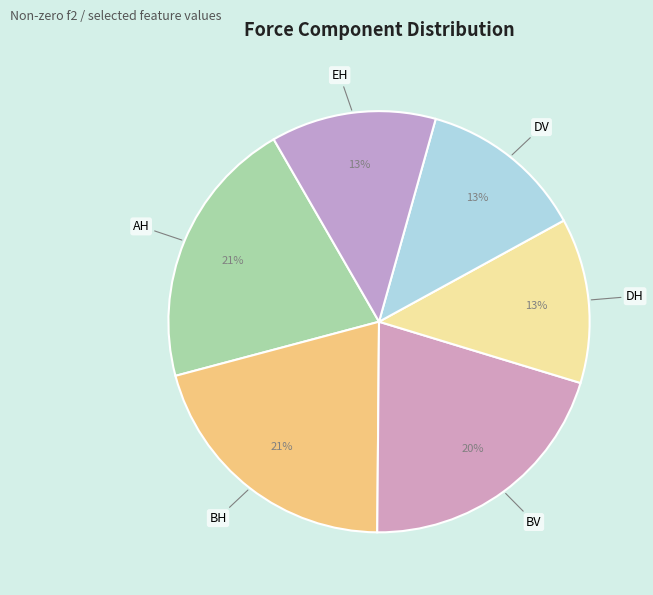

How many slices are in this pie chart?

6